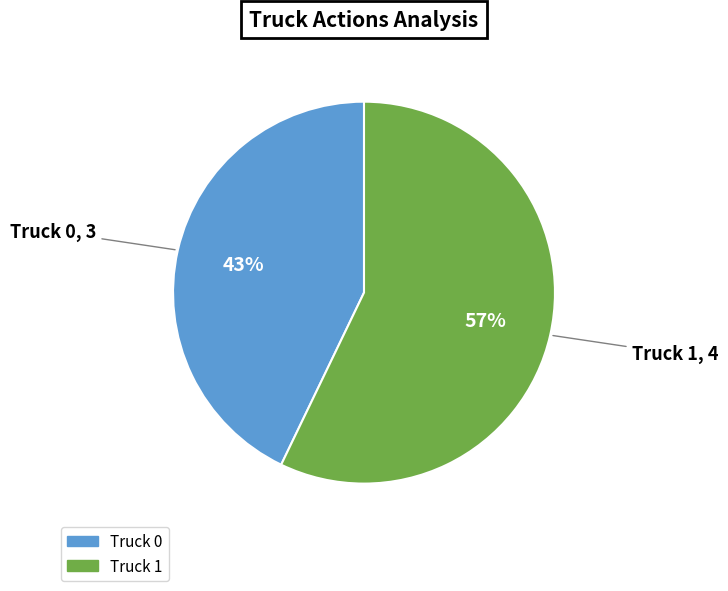

Is it true that Truck 0 is 33% of the pie?

False